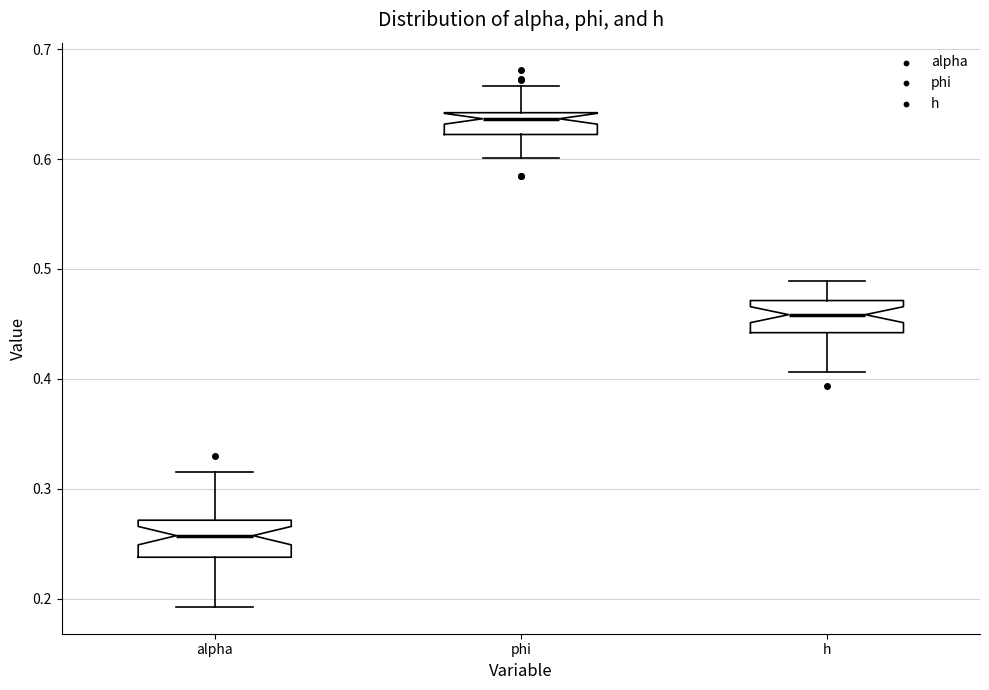

Reading left to right, read every box against the y-axis: the position of its median line, the range the box covers, and the ends of its whiskers. The values are not printed on the chart, so give them approximately, as read against the axis.

alpha: median 0.26, box 0.24 to 0.27, whiskers 0.19 to 0.32
phi: median 0.64 (just below the box's upper edge), box 0.62 to 0.64, whiskers 0.60 to 0.67
h: median 0.46, box 0.44 to 0.47, whiskers 0.41 to 0.49